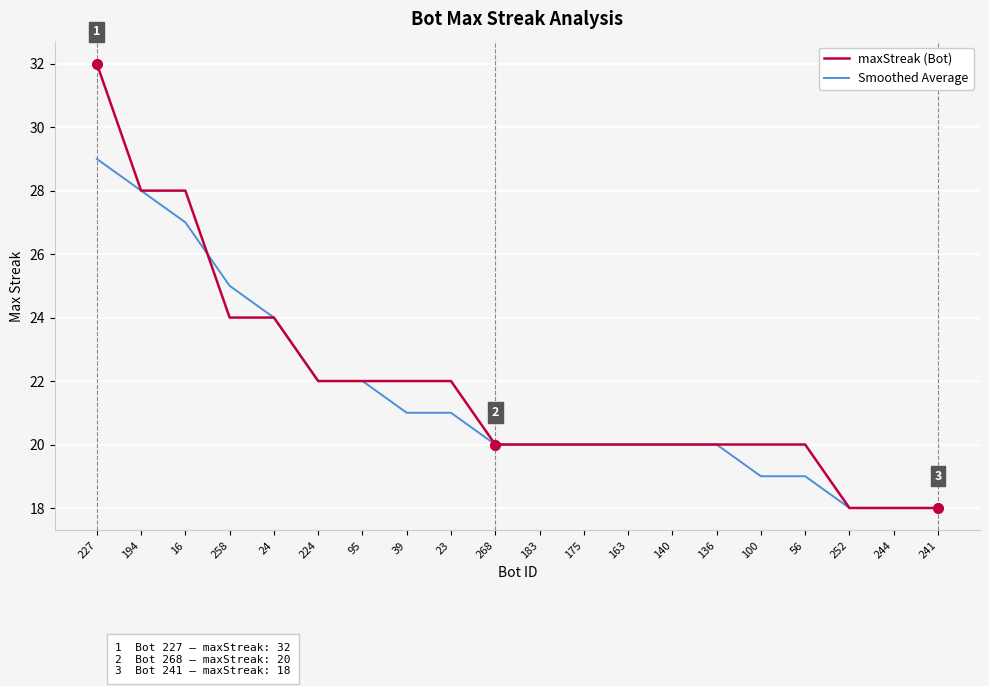

What position from the left is 252?

18